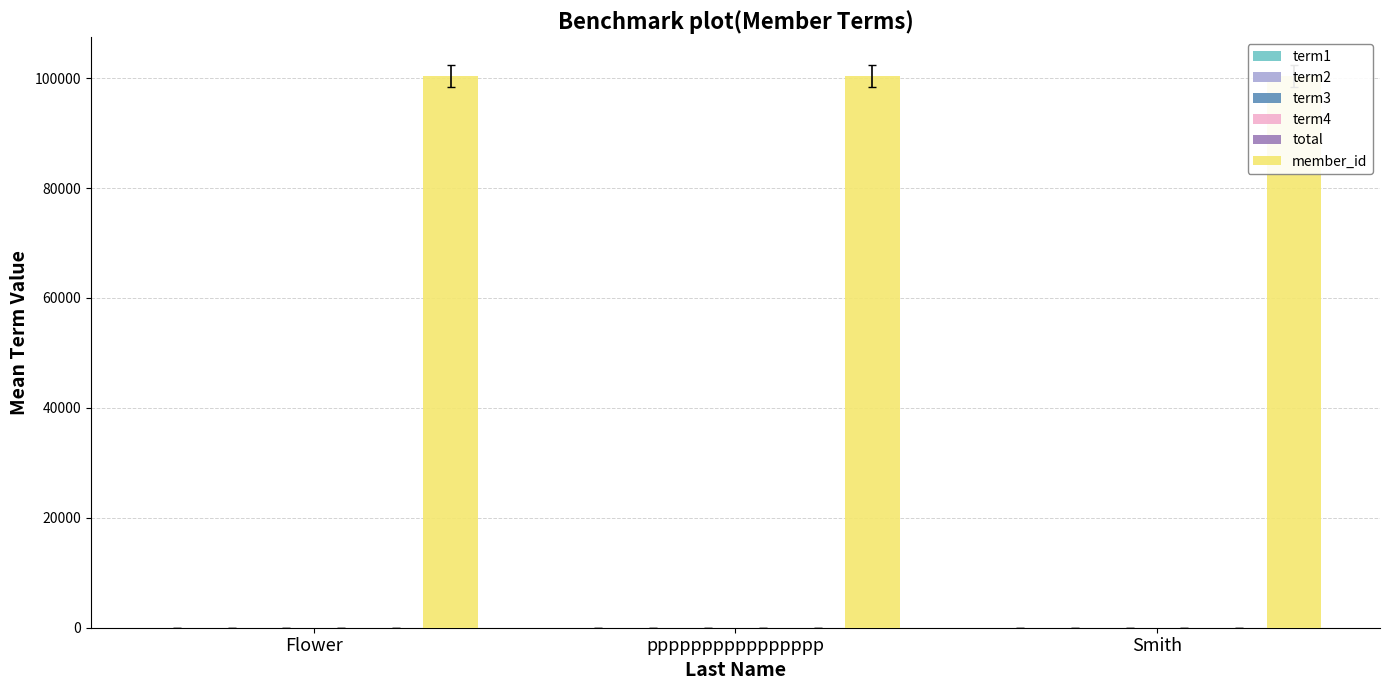

How many values in the term3 series exceed 3?

1